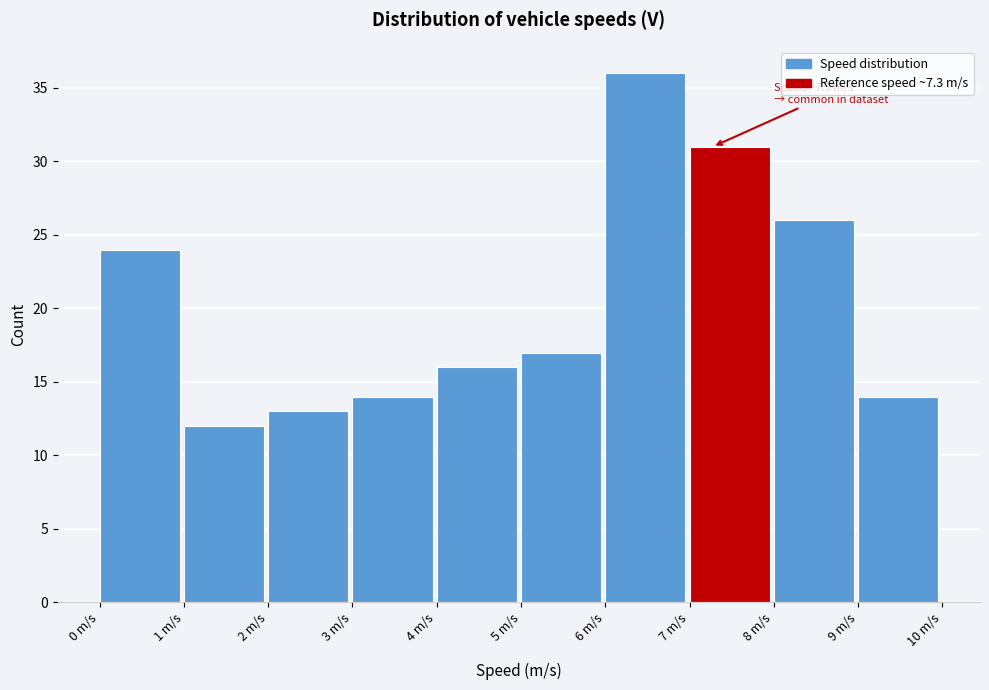

Over which range of the x-axis is the bar tallest?

6 to 7